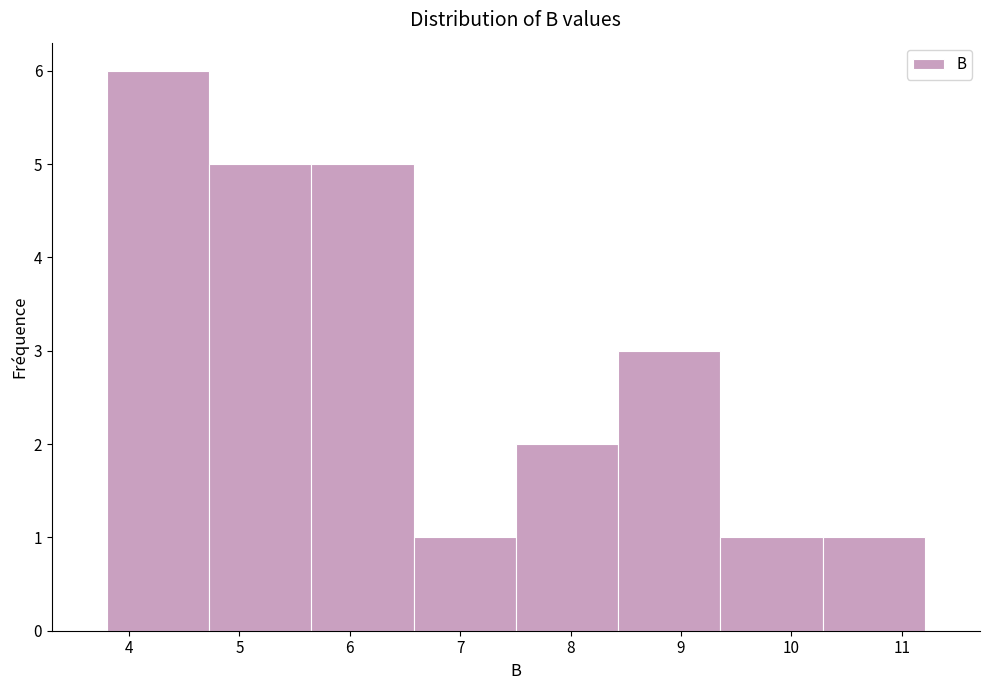

Reading left to right, list every bar in this chart as the range it spans on the x-axis followed by its height. Neither the bar edges nor the heights are printed on the chart, so give them approximately, as read against the axes.

3.8 to 4.7: 6
4.7 to 5.7: 5
5.7 to 6.6: 5
6.6 to 7.5: 1
7.5 to 8.4: 2
8.4 to 9.4: 3
9.4 to 10.3: 1
10.3 to 11.2: 1